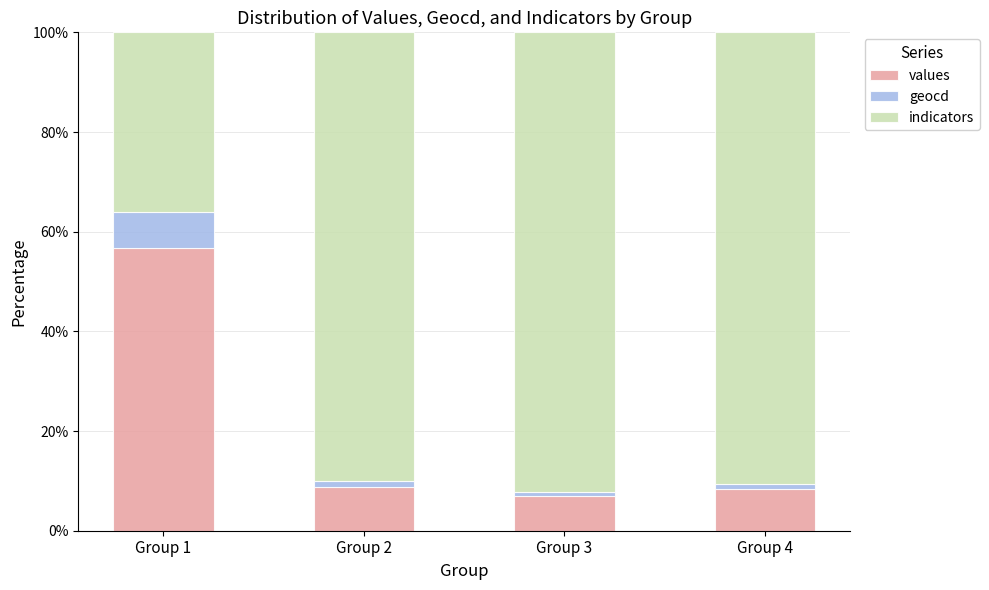

Reading right to left, list the values for the values series.

Group 4=8.4	Group 3=6.9	Group 2=8.8	Group 1=56.7